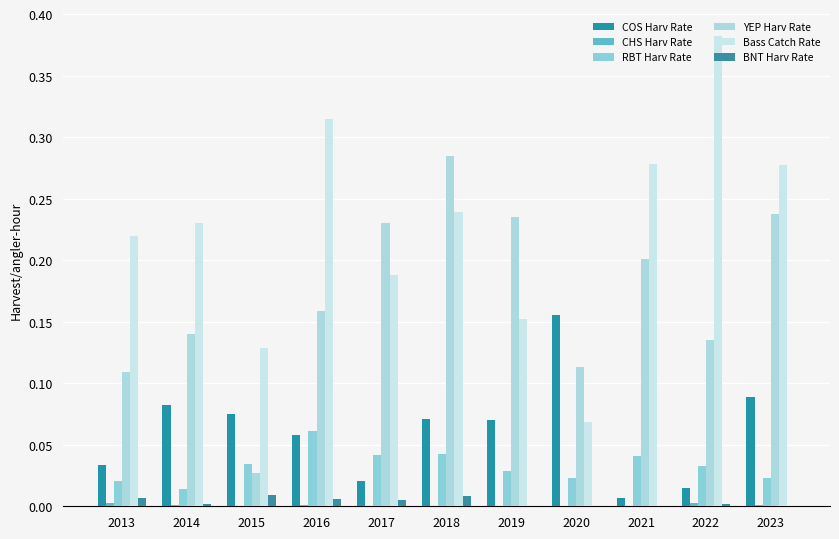

Reading left to right, what are all the values shown in this chart?

COS Harv Rate: 2013=0.0	2014=0.1	2015=0.1	2016=0.1	2017=0.0	2018=0.1	2019=0.1	2020=0.2	2021=0.0	2022=0.0	2023=0.1
CHS Harv Rate: 2013=0.0	2014=0.0	2015=0.0	2016=0.0	2017=0.0	2018=0.0	2019=0.0	2020=0.0	2021=0.0	2022=0.0	2023=0.0
RBT Harv Rate: 2013=0.0	2014=0.0	2015=0.0	2016=0.1	2017=0.0	2018=0.0	2019=0.0	2020=0.0	2021=0.0	2022=0.0	2023=0.0
YEP Harv Rate: 2013=0.1	2014=0.1	2015=0.0	2016=0.2	2017=0.2	2018=0.3	2019=0.2	2020=0.1	2021=0.2	2022=0.1	2023=0.2
Bass Catch Rate: 2013=0.2	2014=0.2	2015=0.1	2016=0.3	2017=0.2	2018=0.2	2019=0.2	2020=0.1	2021=0.3	2022=0.4	2023=0.3
BNT Harv Rate: 2013=0.0	2014=0.0	2015=0.0	2016=0.0	2017=0.0	2018=0.0	2019=0.0	2020=0.0	2021=0.0	2022=0.0	2023=0.0